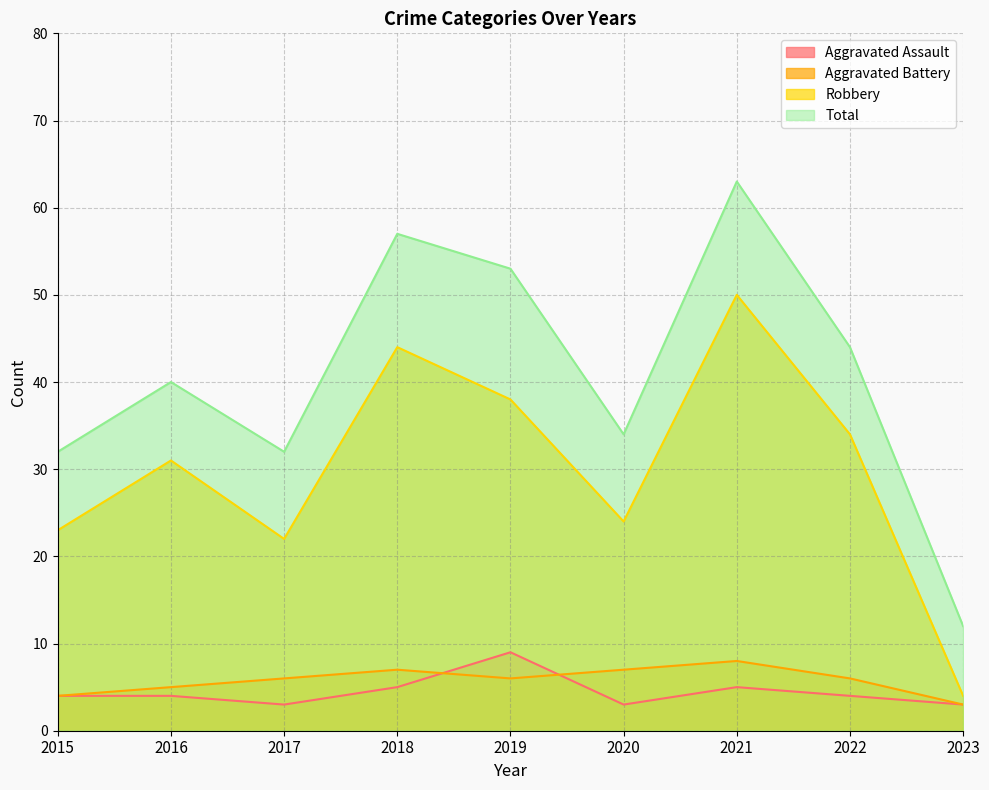

At which label does Aggravated Battery first exceed 6?

2018